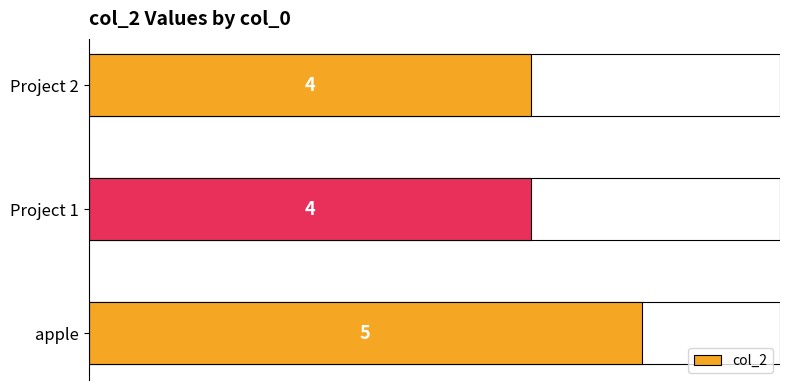

The chart shows a value of 7 at Project 2. True or false?

False